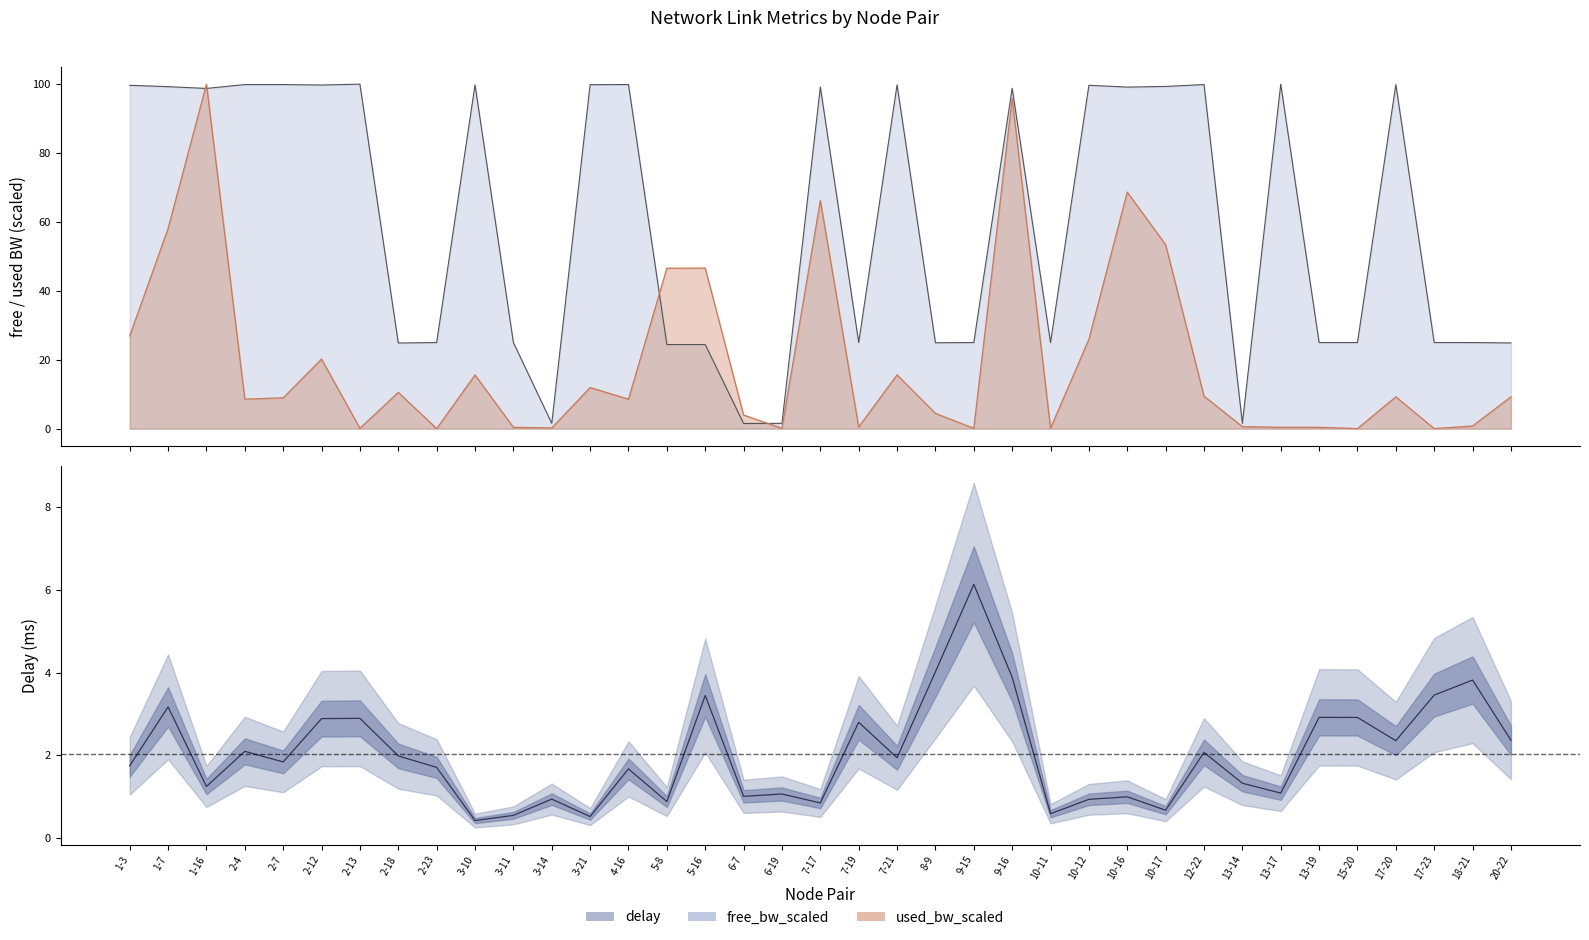

What is the difference between the maximum and minimum values?

5.7